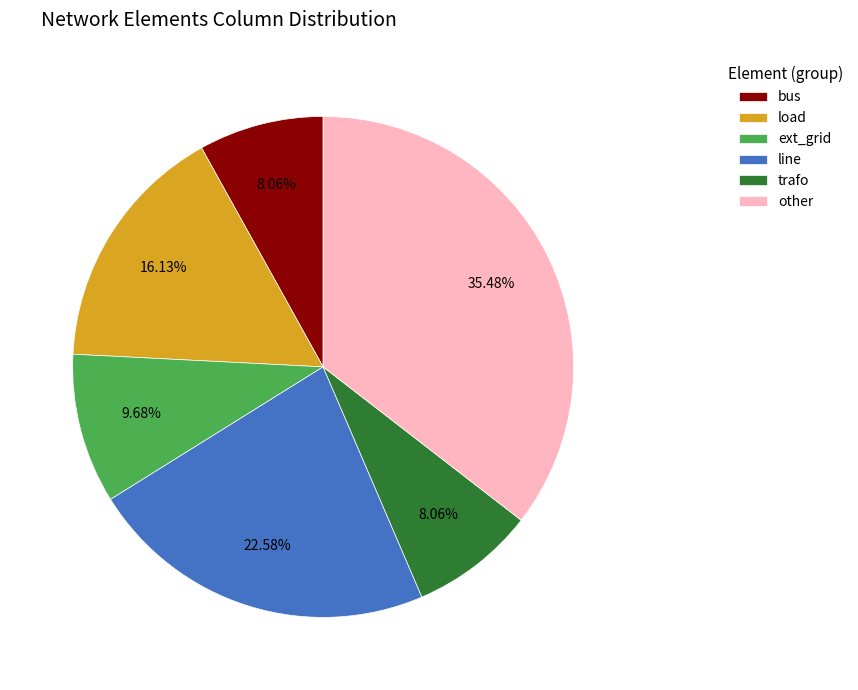

Combined, what portion of the pie is line and bus?

30.6%